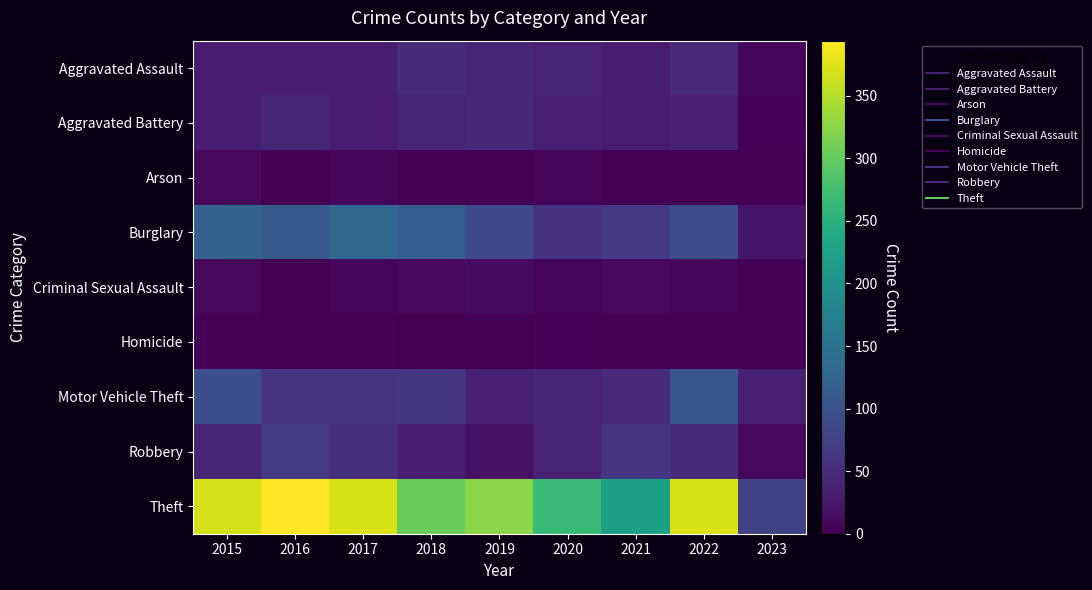

What is the total value across all series at 2020?

493